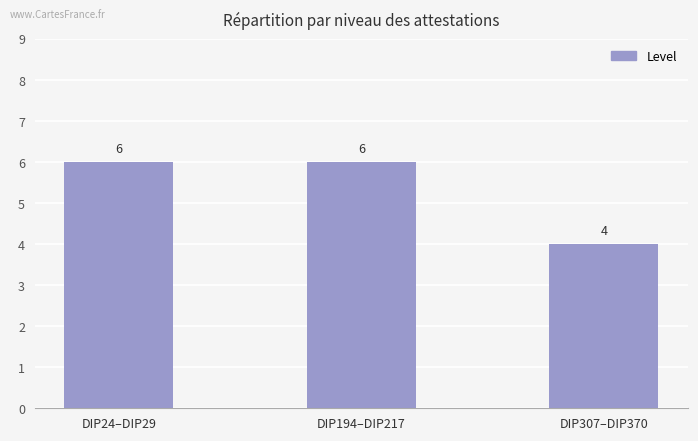

Read the value at DIP24–DIP29.

6